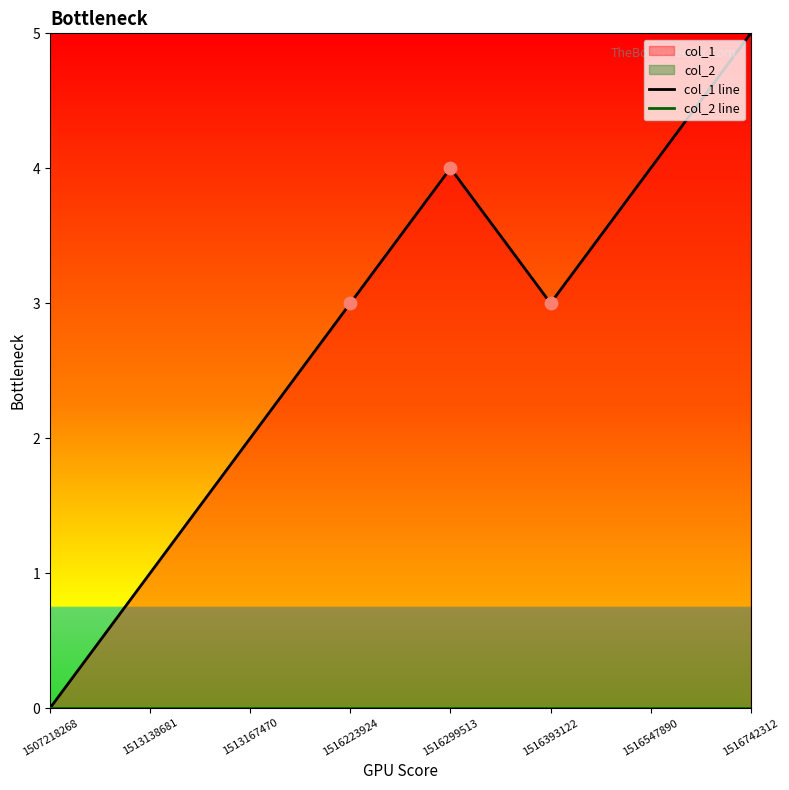

At which category is the sum across all series the highest?

1516742312